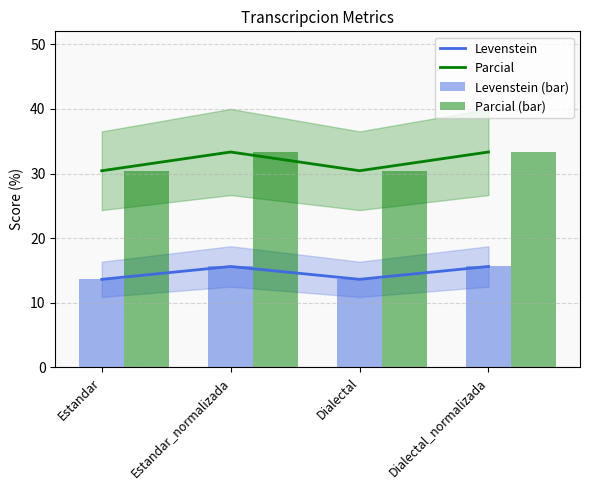

Is the value of Levenstein at Dialectal greater than the value of Levenstein (bar) at Dialectal_normalizada?

No